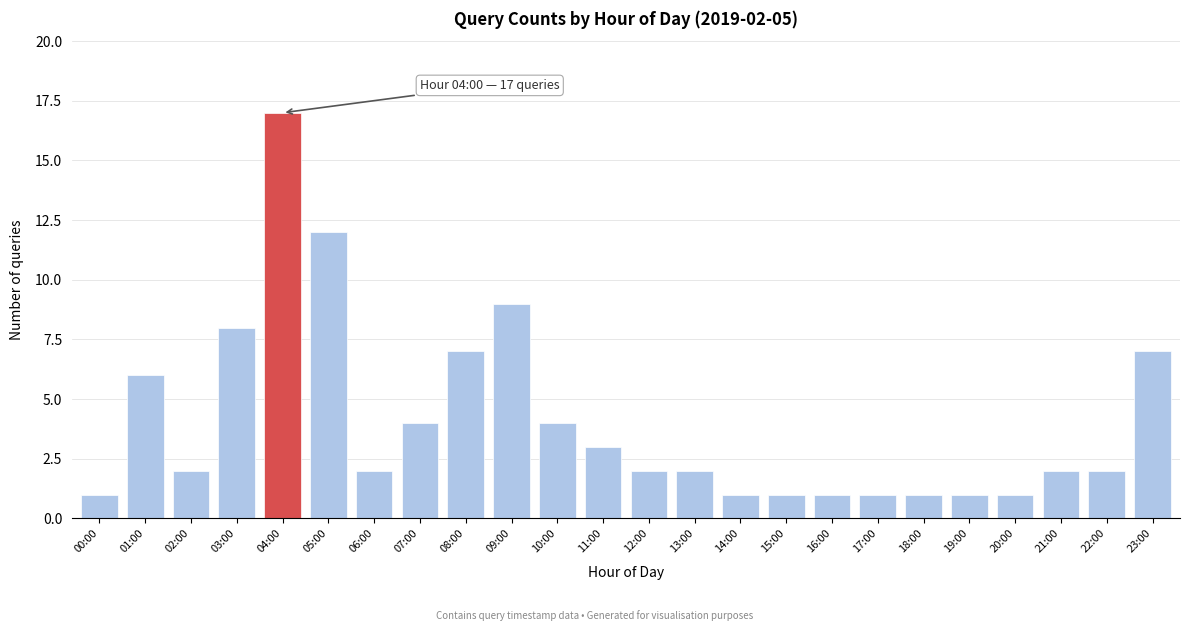

Reading left to right, what are all the values shown in this chart?

00:00=1	01:00=6	02:00=2	03:00=8	04:00=17	05:00=12	06:00=2	07:00=4	08:00=7	09:00=9	10:00=4	11:00=3	12:00=2	13:00=2	14:00=1	15:00=1	16:00=1	17:00=1	18:00=1	19:00=1	20:00=1	21:00=2	22:00=2	23:00=7